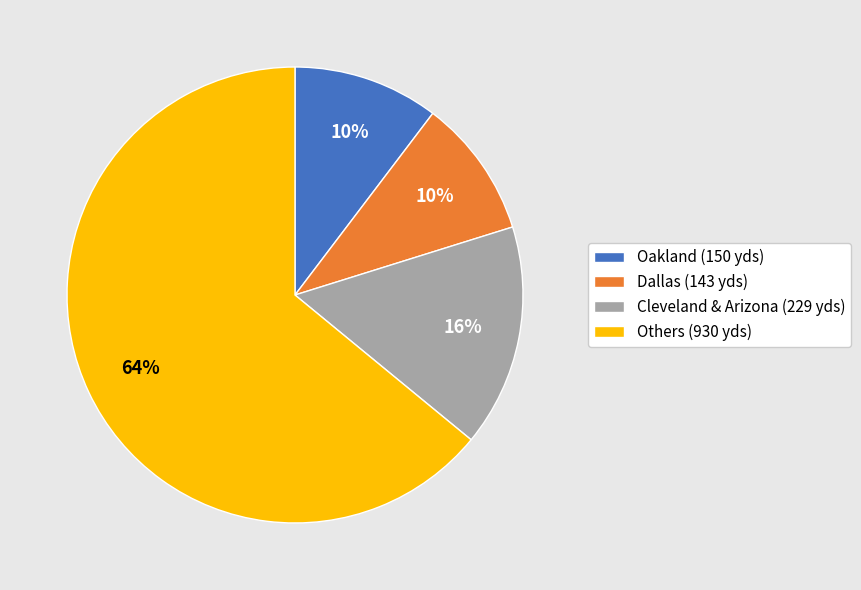

How many slices are in this pie chart?

4